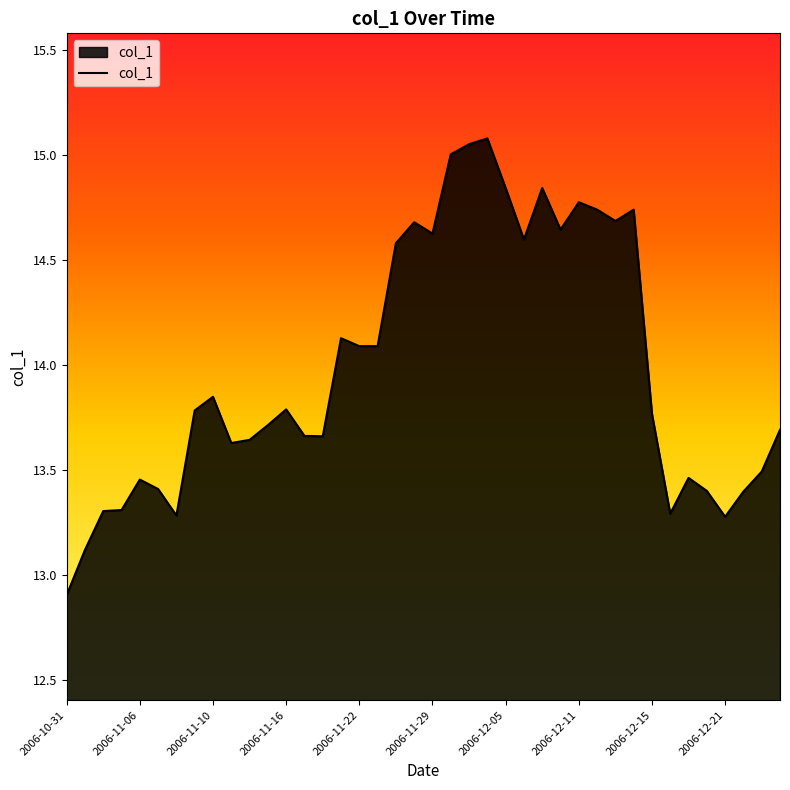

How many lines are shown in the chart?

1